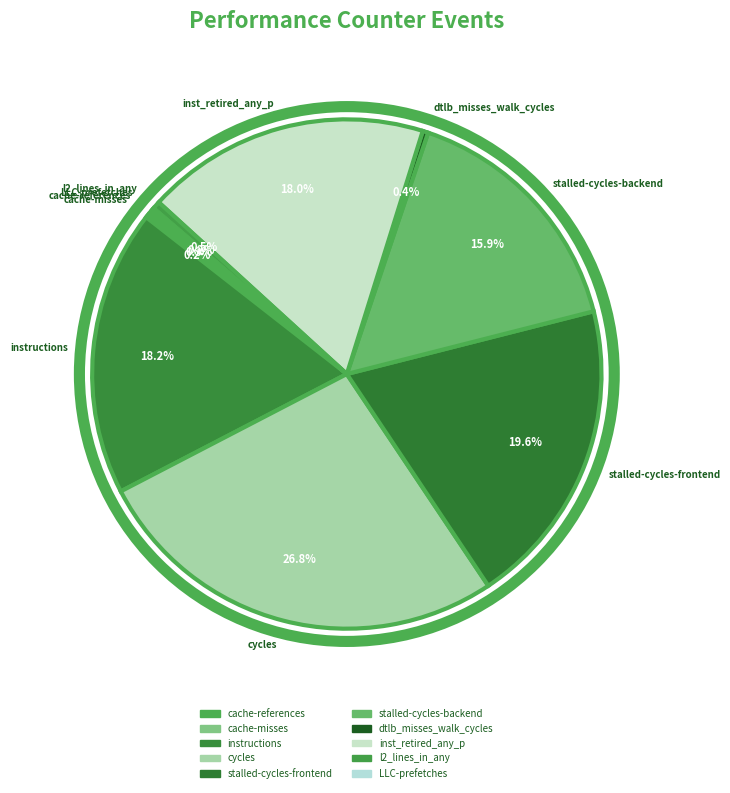

To the nearest percent, what percentage of the pie is stalled-cycles-backend?

16%